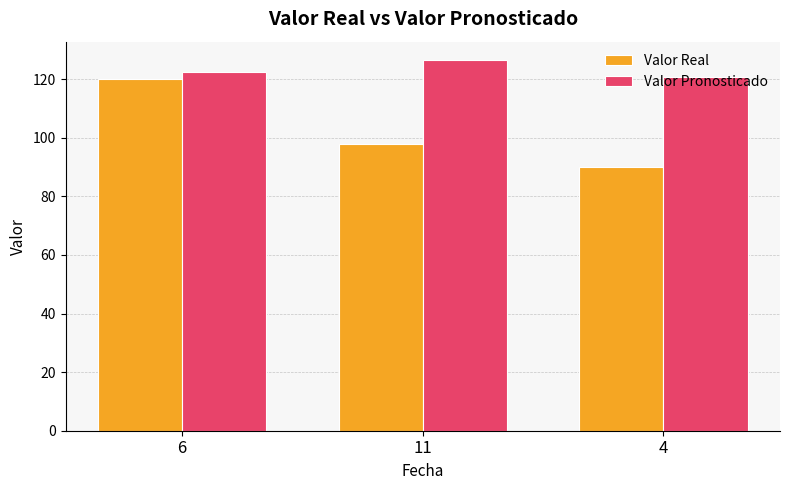

What is the total value across all series at 11?

224.5